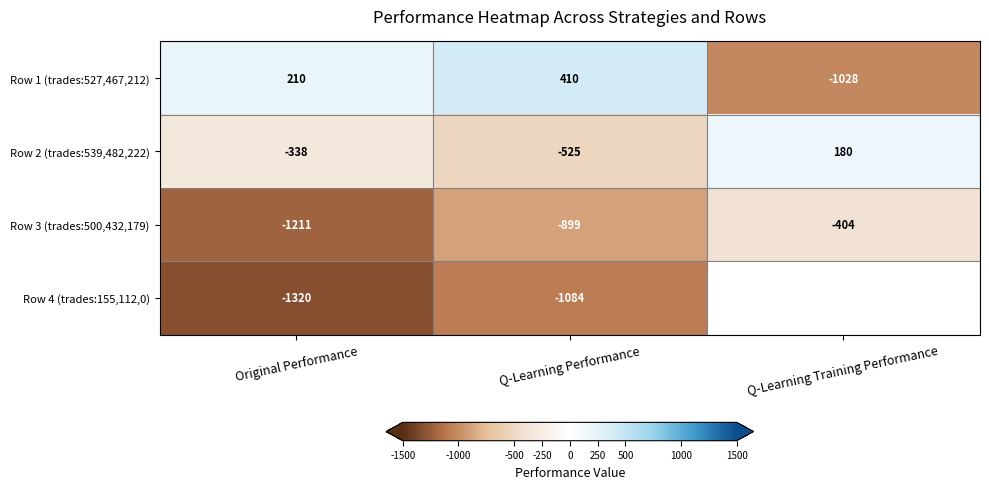

Is it true that Row 3 (trades:500,432,179) equals -244.2 at Q-Learning Training Performance?

False